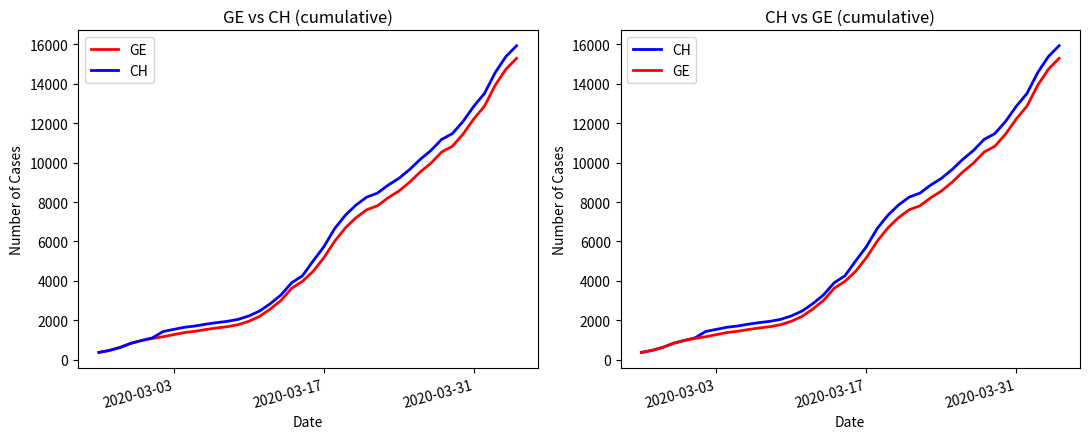

How many data points in CH are above 5012?

19